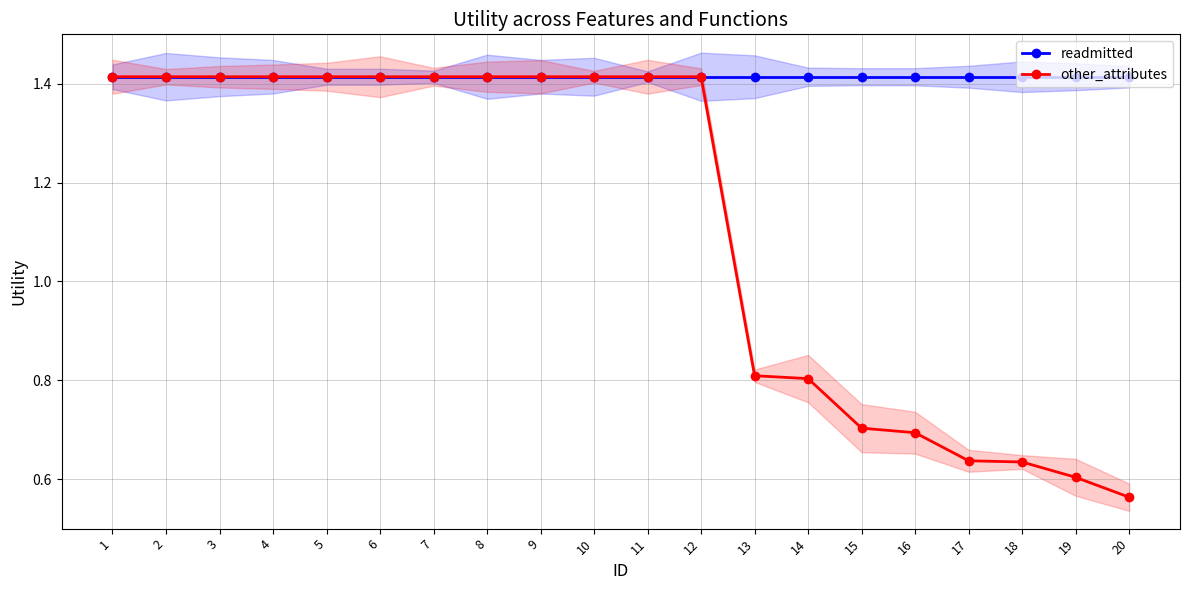

Which label corresponds to the smallest value in the chart?

20